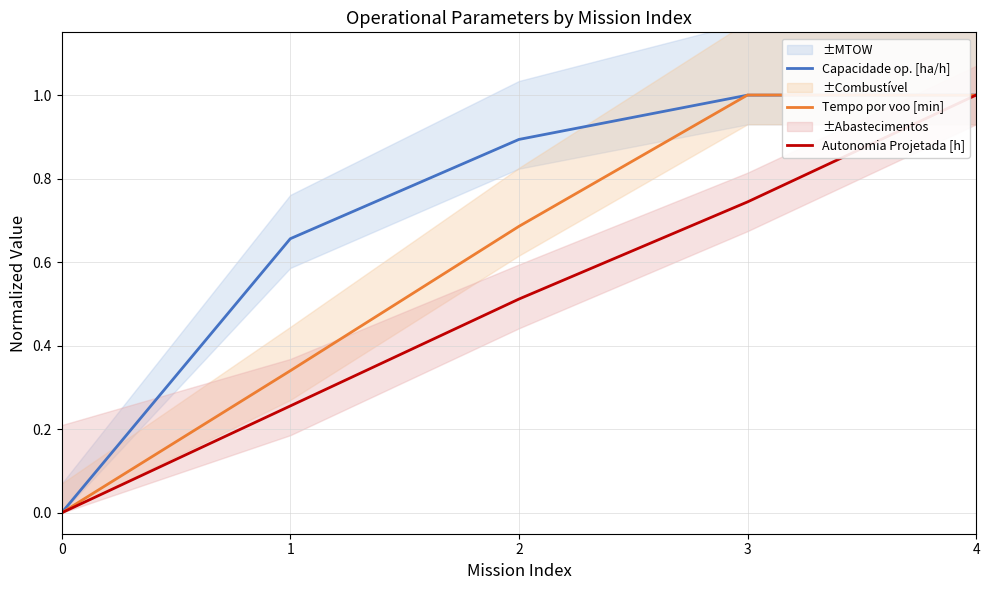

True or false: Autonomia Projetada [h] has a value of 0.4 at 1.

False